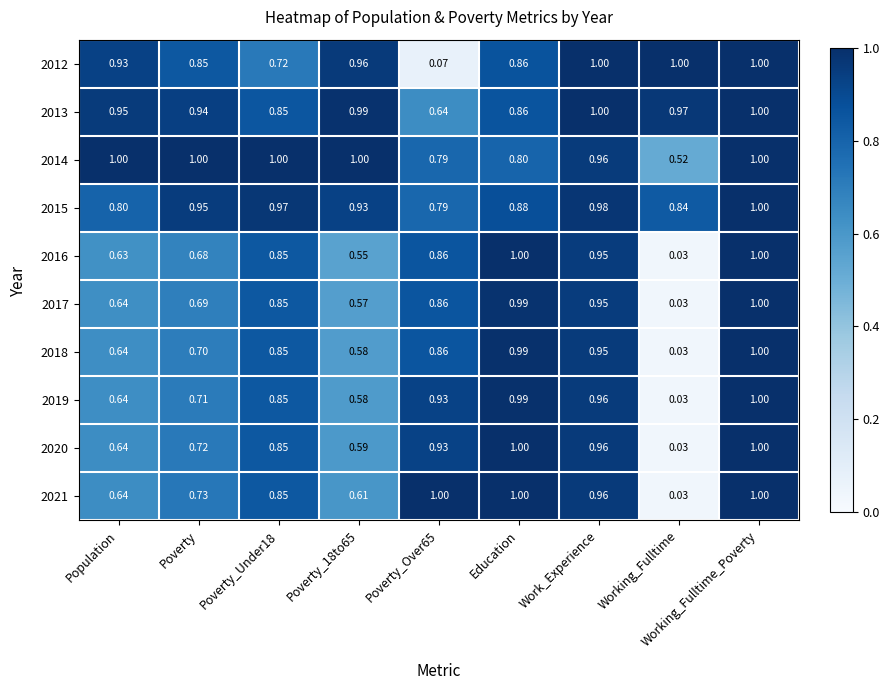

Which series has the largest total across all categories?

2013